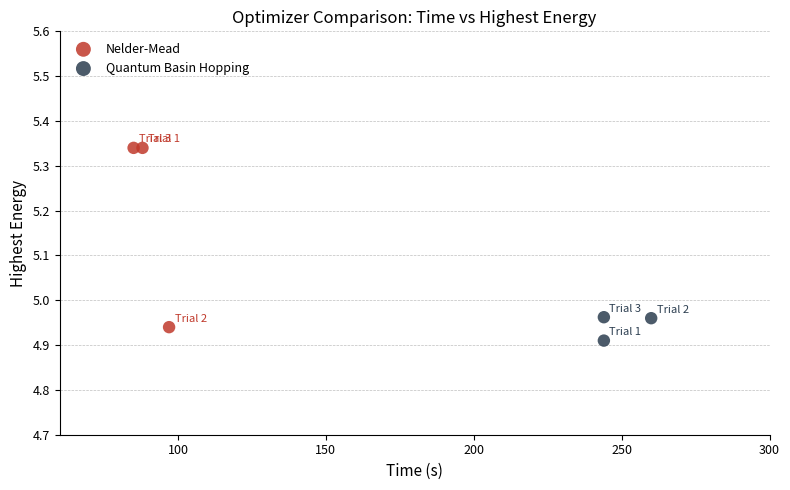

Which series contains the highest Y value?

Nelder-Mead